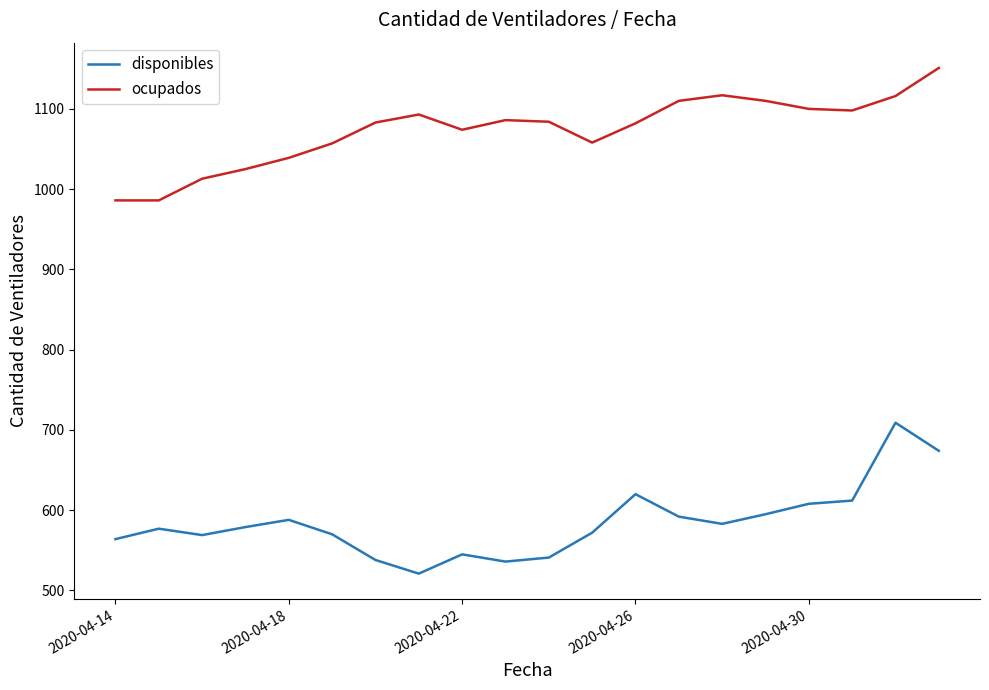

At how many categories does at least one series exceed 936?

20